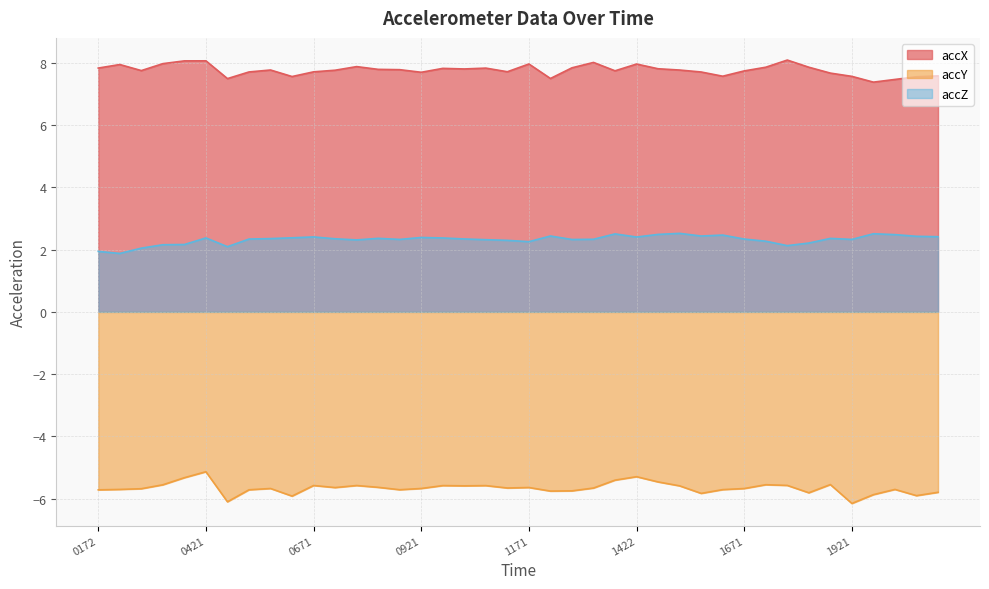

True or false: accZ has a value of 2.4 at 1422.

True